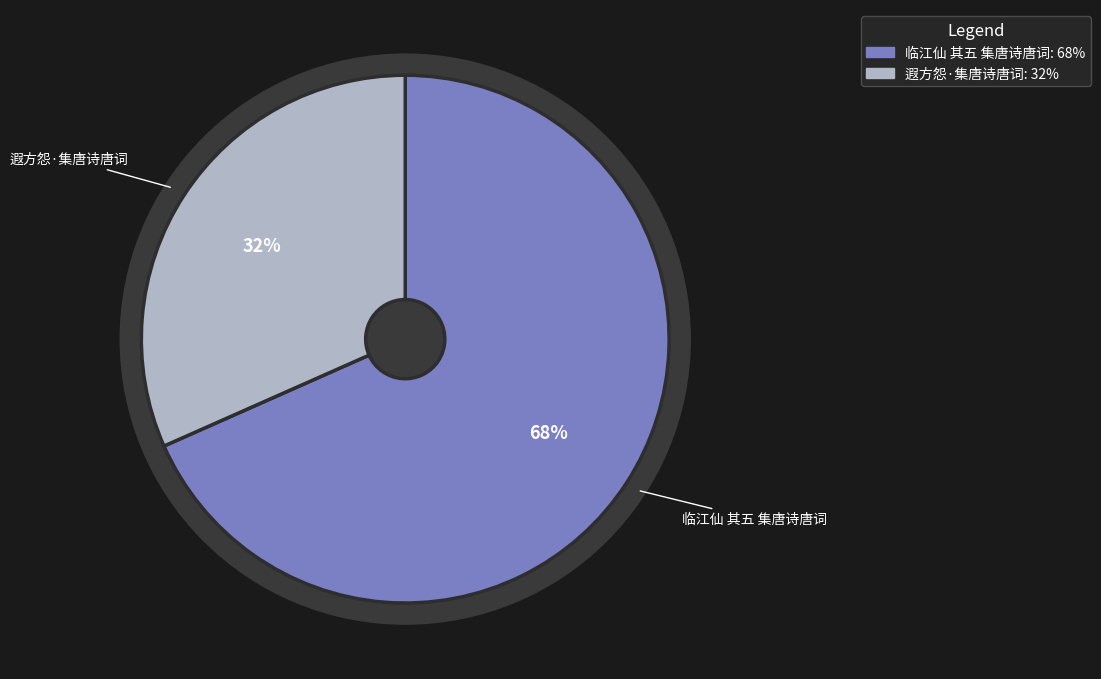

Which category accounts for the majority?

临江仙 其五 集唐诗唐词